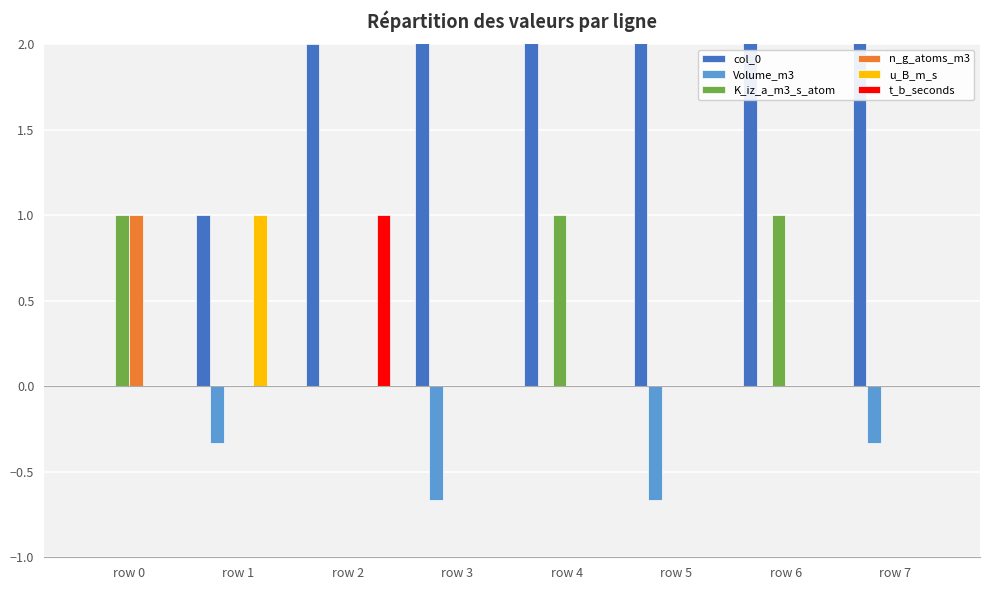

What is the lowest value of the Volume_m3 series?

-0.7